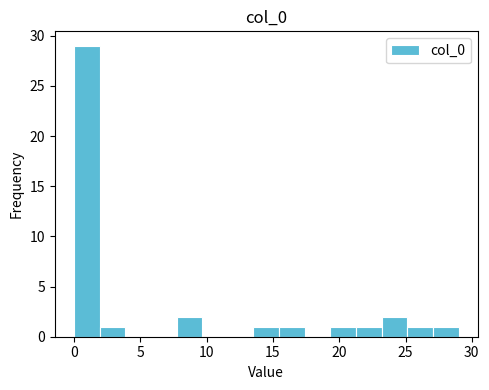

Around what value on the x-axis is the tallest bar? Give the approximate position of its centre, as read against the axis.

1.0